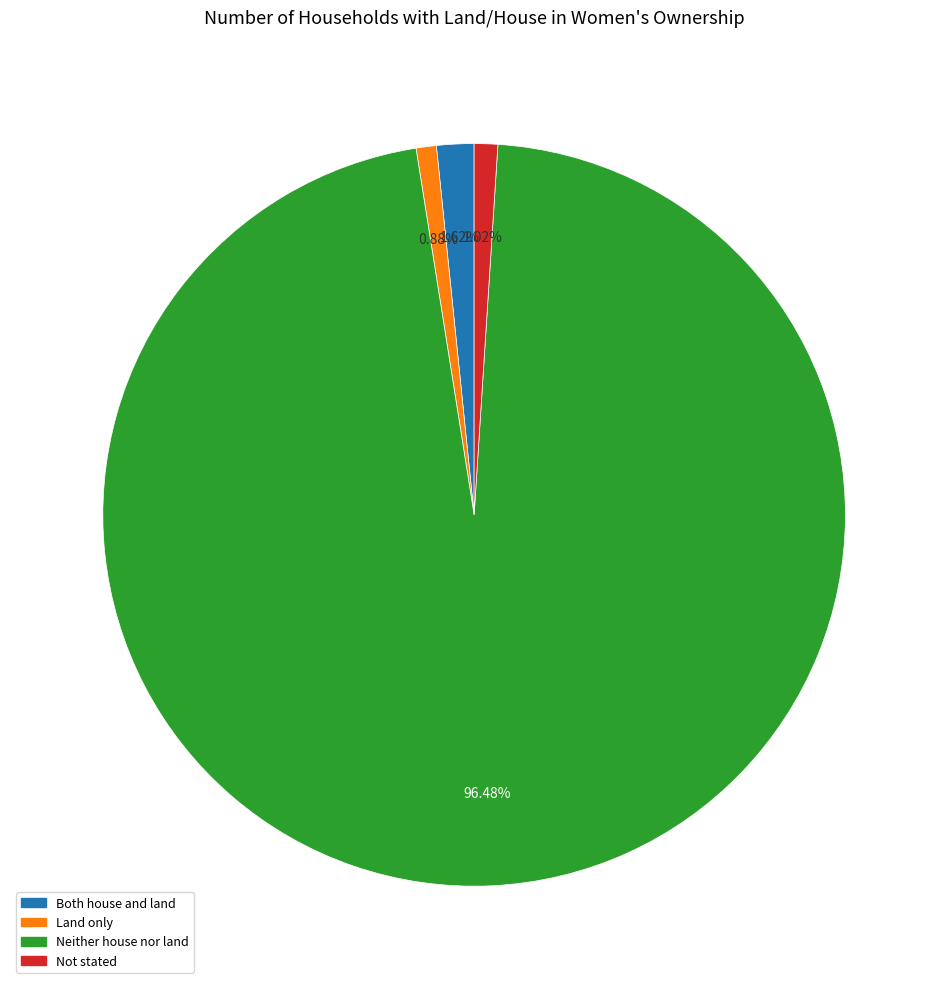

Is it true that Land only is 1% of the pie?

True